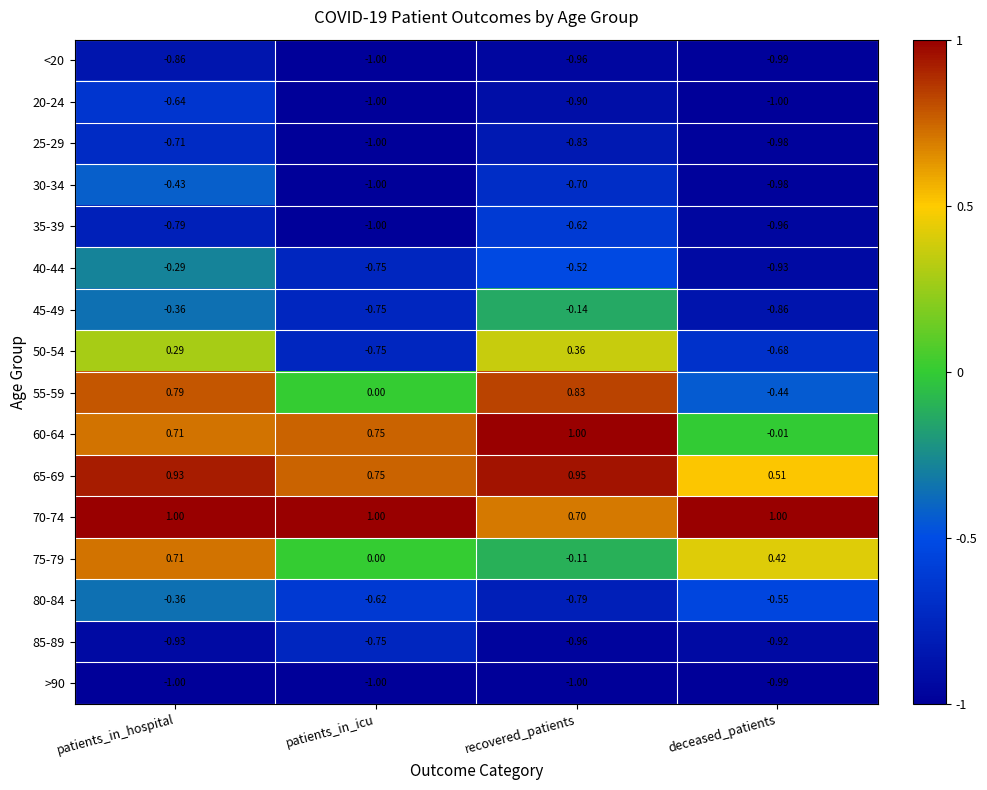

How many values in the 55-59 series are below 0?

1